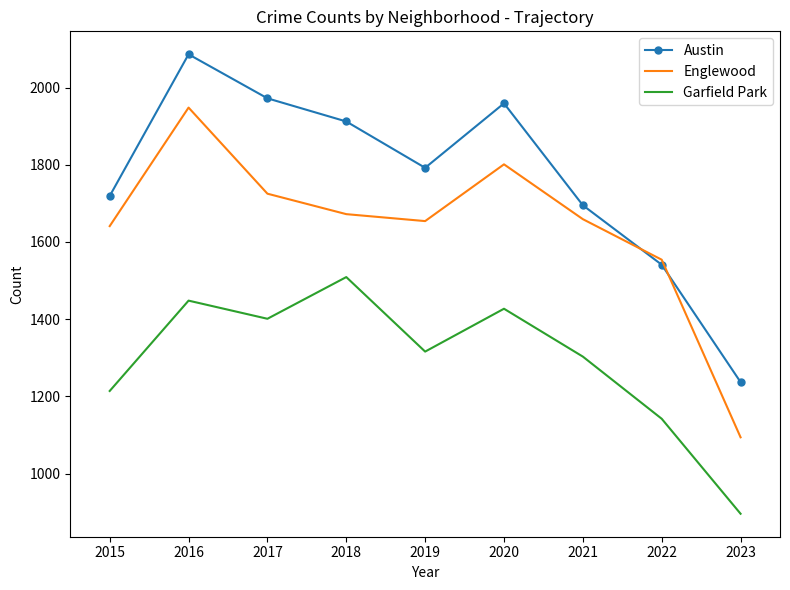

True or false: Englewood and Garfield Park cross at least once.

False